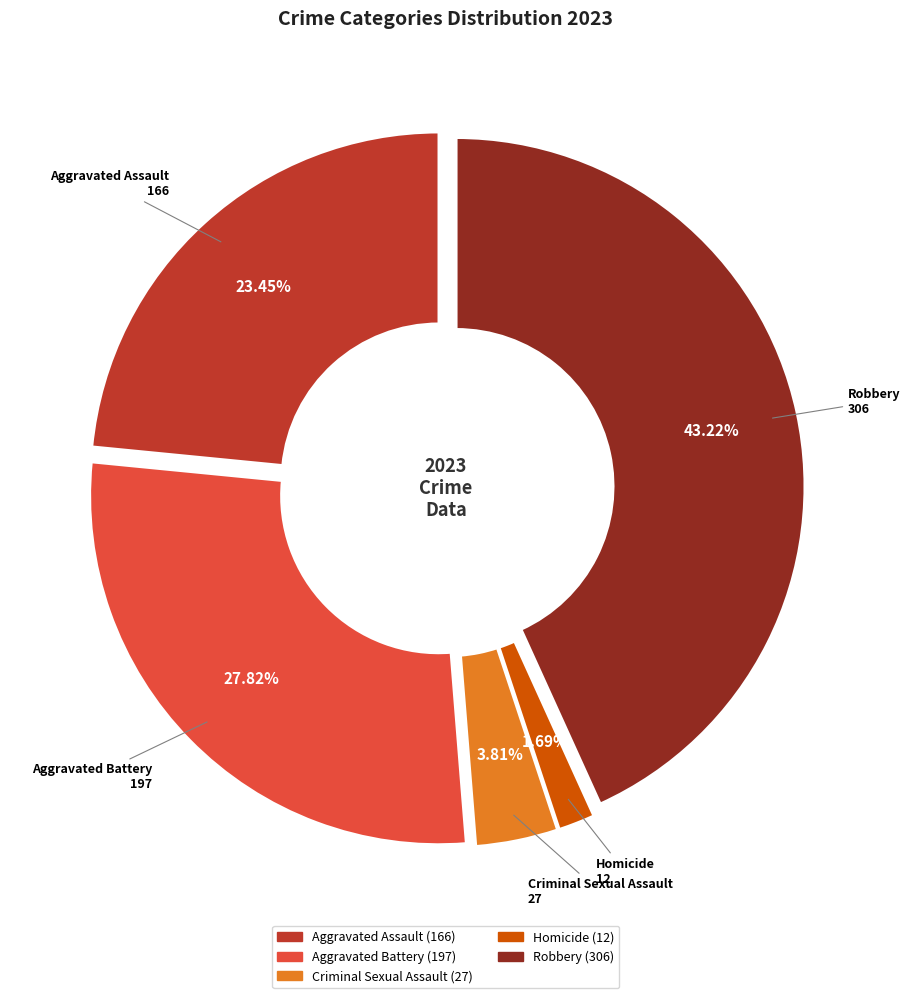

The Robbery slice represents 58% of the pie. True or false?

False